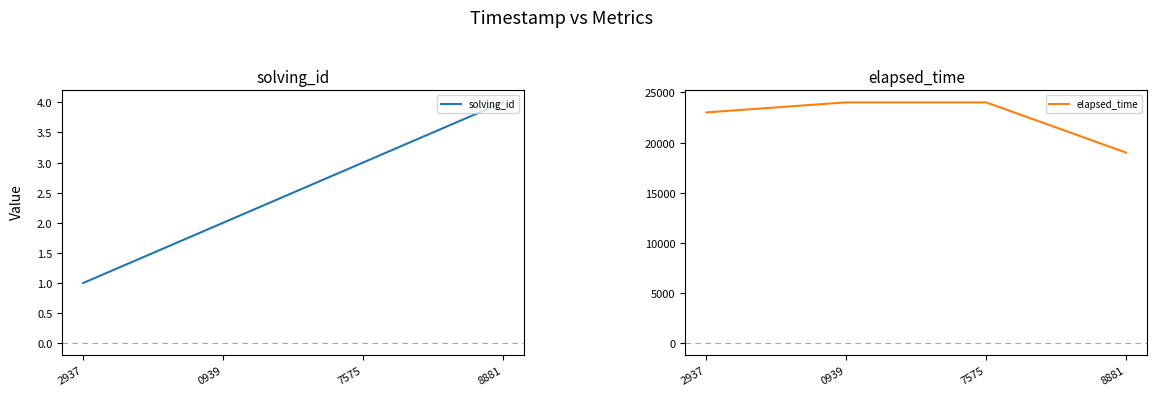

How many values in the elapsed_time series are below 24000?

2